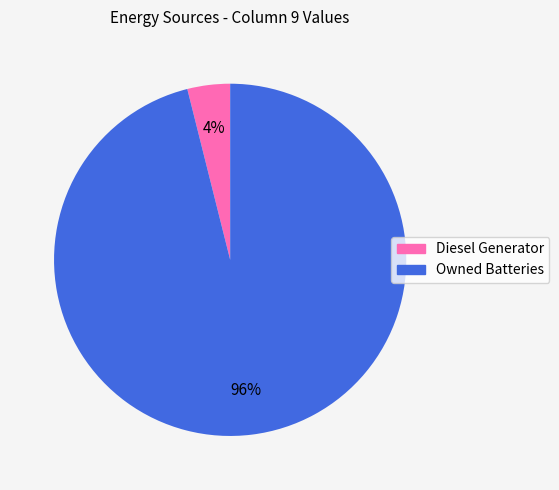

Which category accounts for the majority?

Owned Batteries